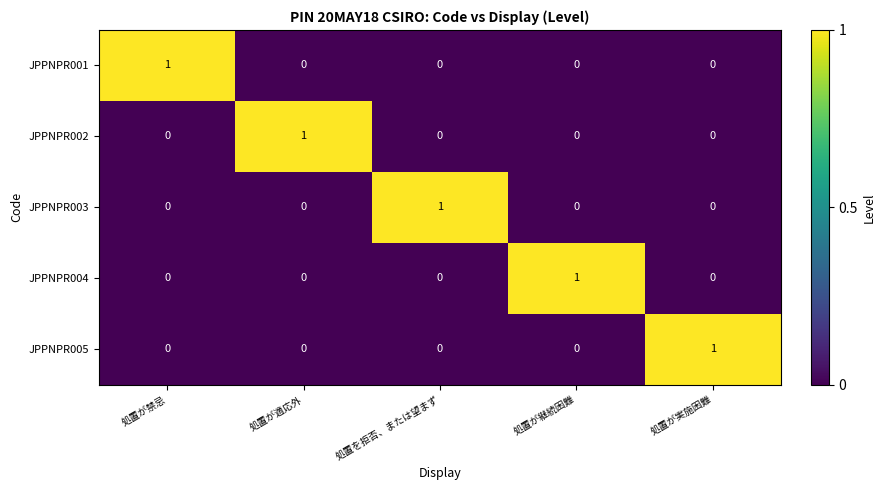

What is the total value across all series at 処置が継続困難?

1